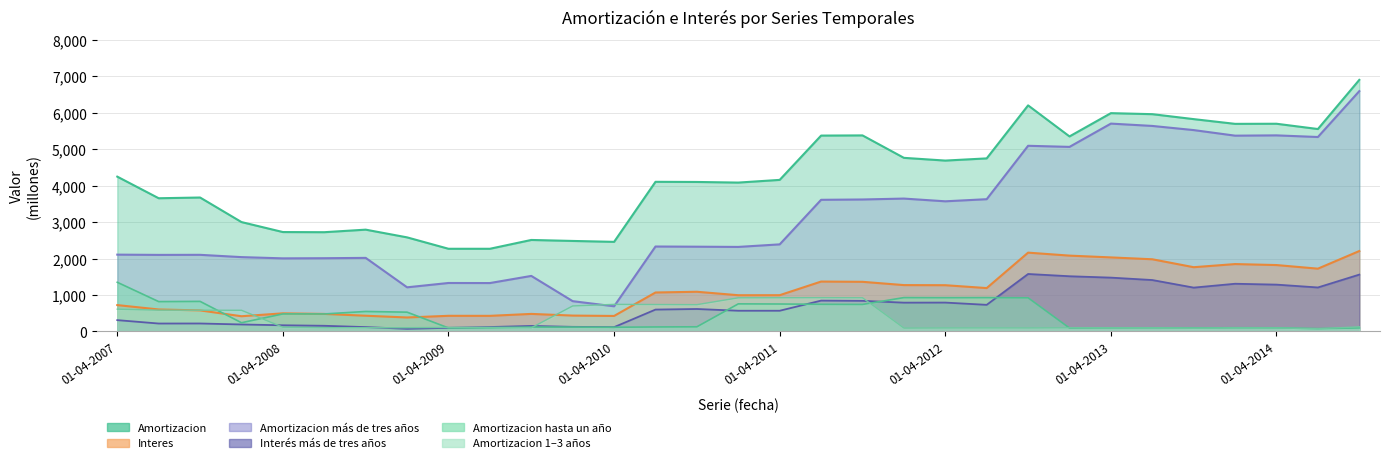

Which series has the largest total across all categories?

Amortizacion